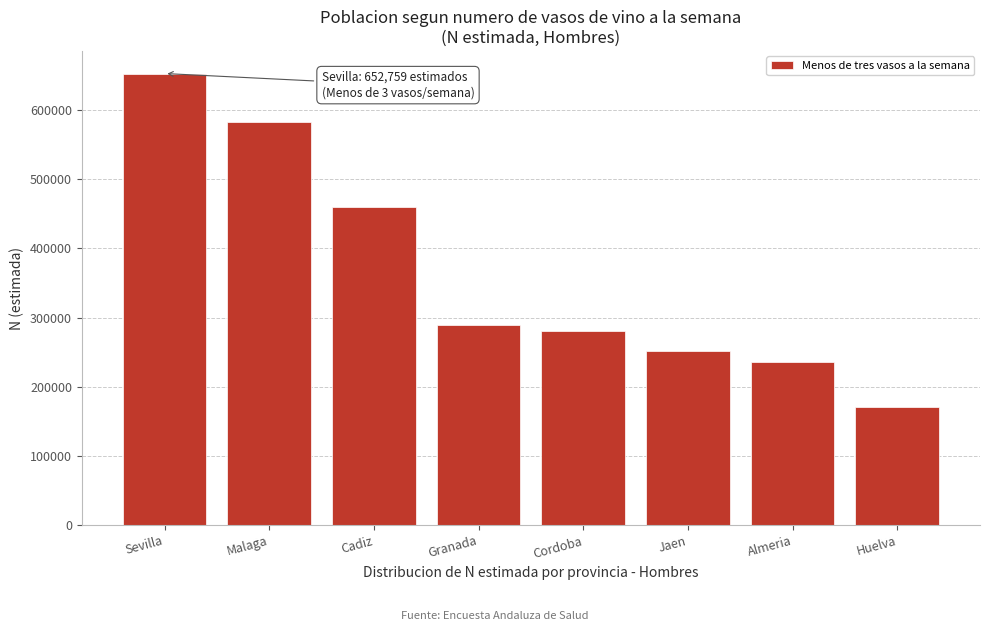

Reading left to right, transcribe all the data shown in this chart.

Sevilla=652759	Malaga=583246	Cadiz=459899	Granada=289309	Cordoba=280359	Jaen=251642	Almeria=236013	Huelva=170496